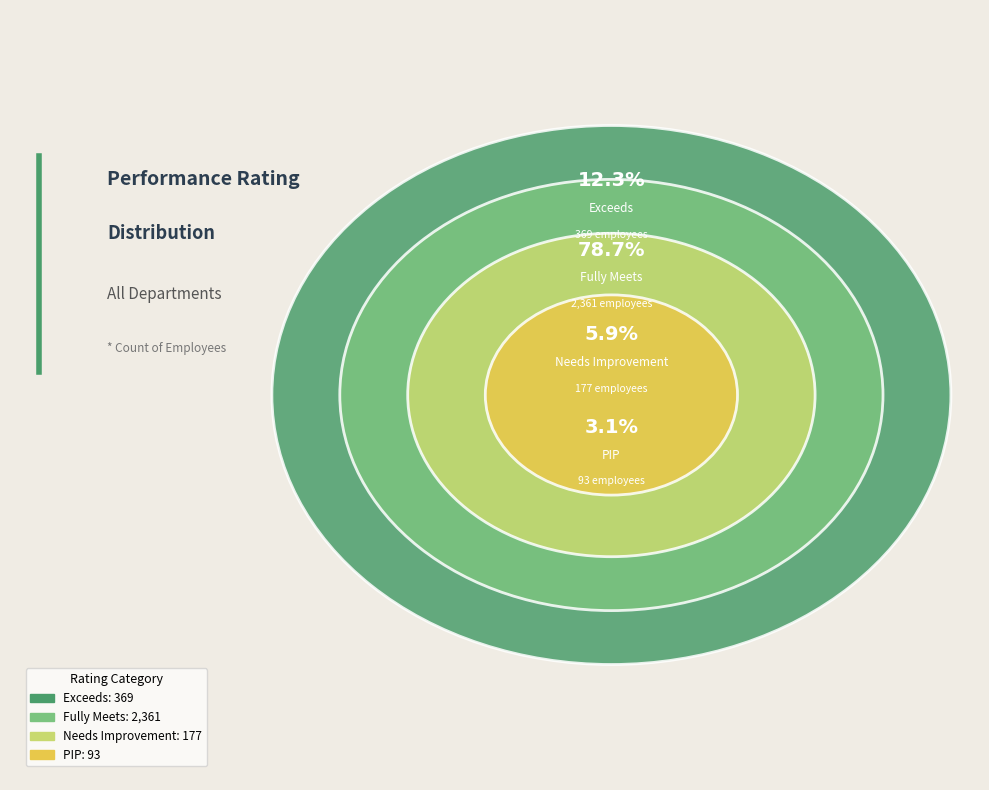

Does Exceeds represent more than half of the total?

No